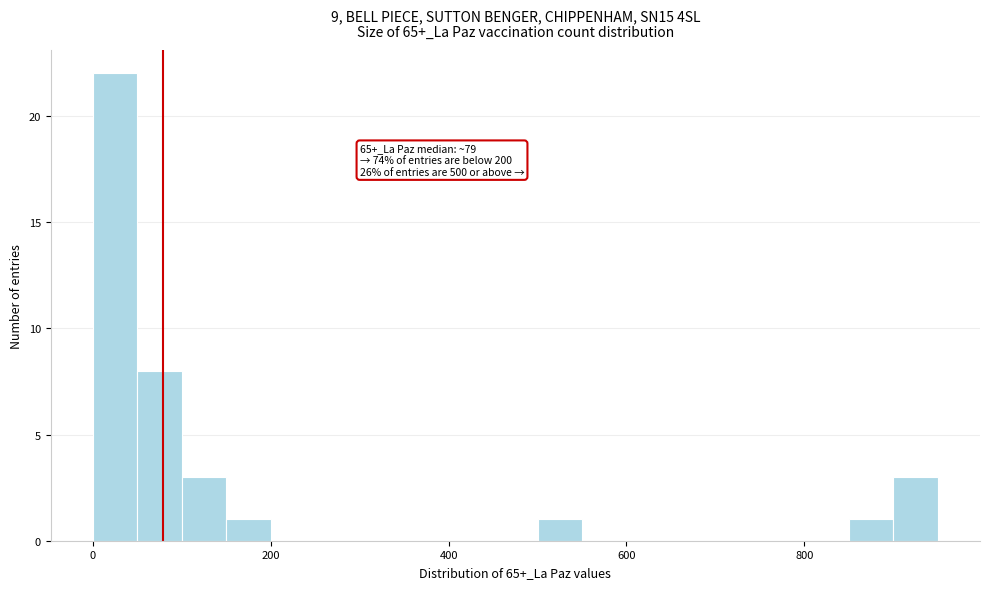

Read against the x-axis, roughly where is the centre of the tallest bar?

20